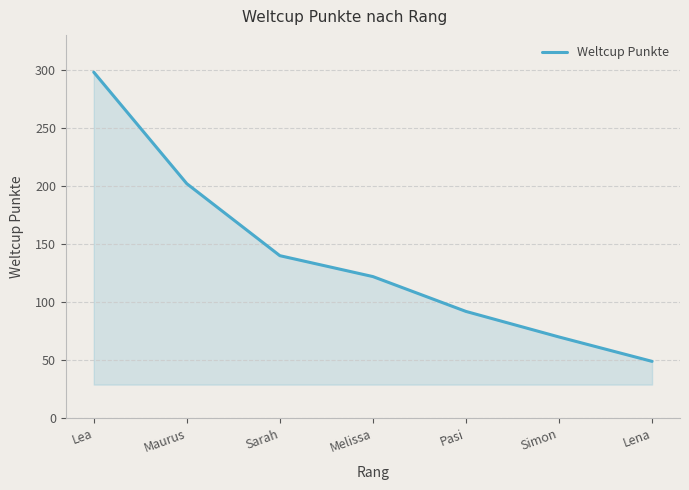

How many values are below 122?

3